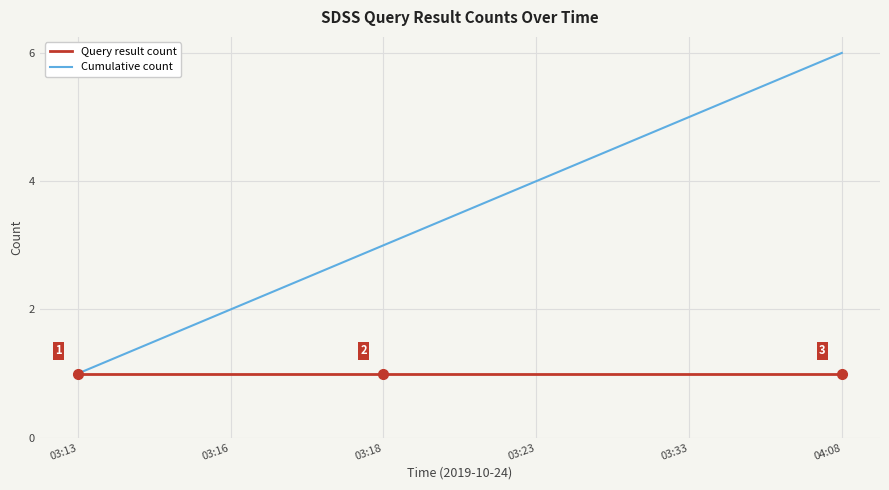

What is the difference between the Cumulative count values at 03:18 and 03:33?

2